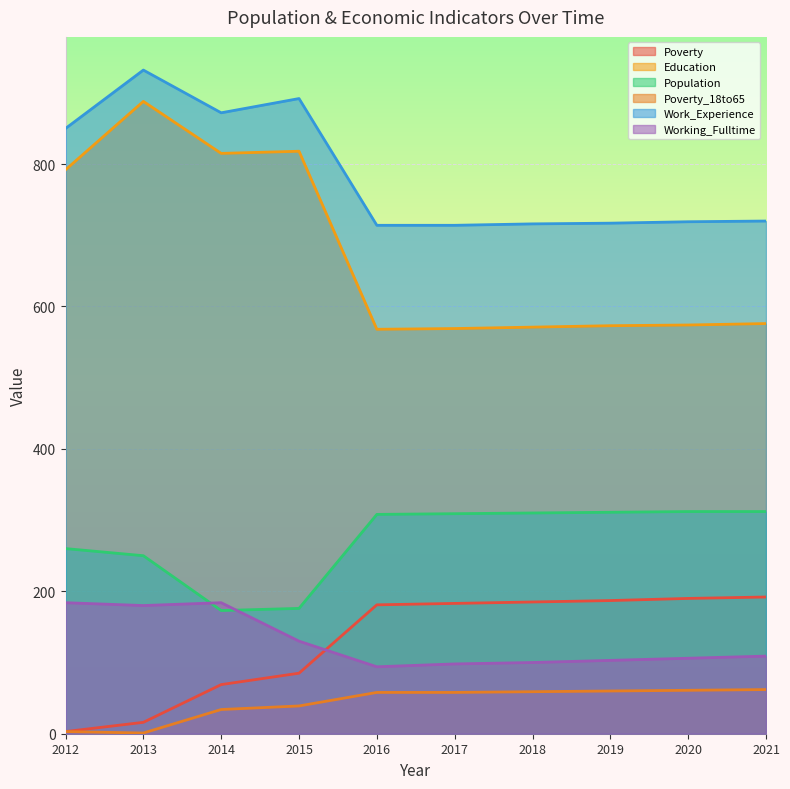

True or false: Work_Experience has a value of 872 at 2014.

True